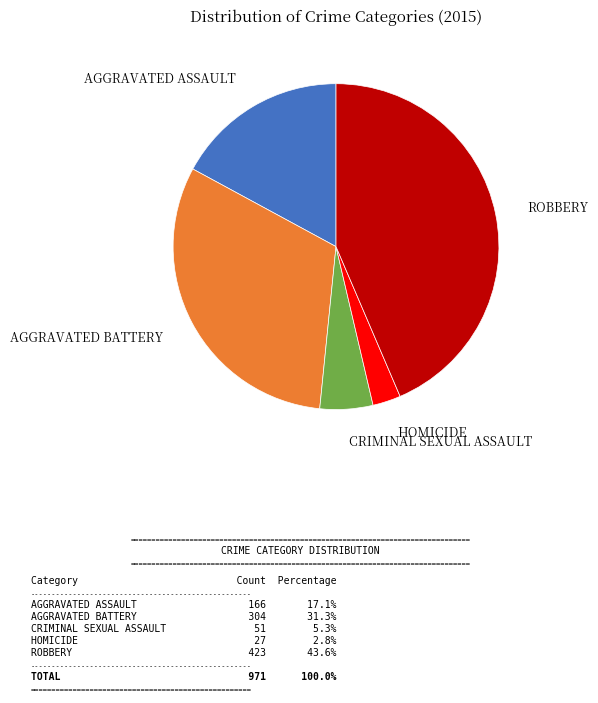

Is there any slice that represents more than half of the pie?

No